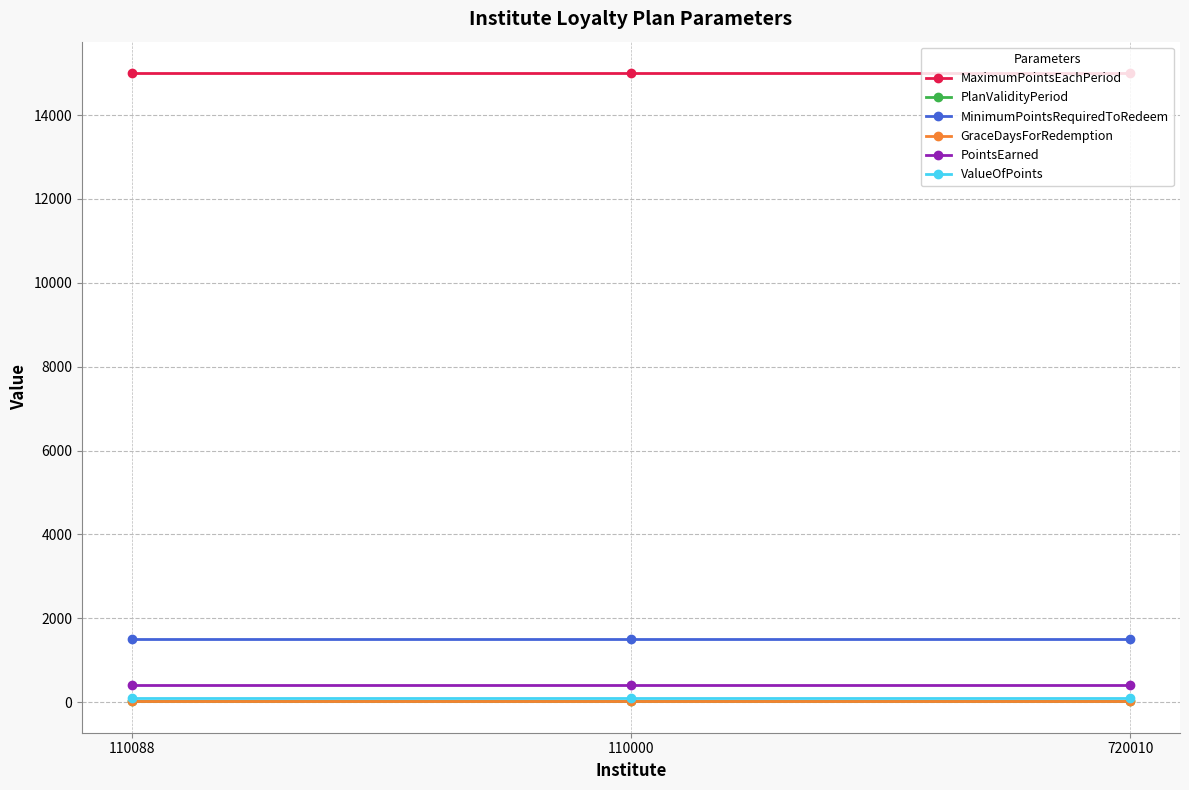

What is the sum of all GraceDaysForRedemption values?

60